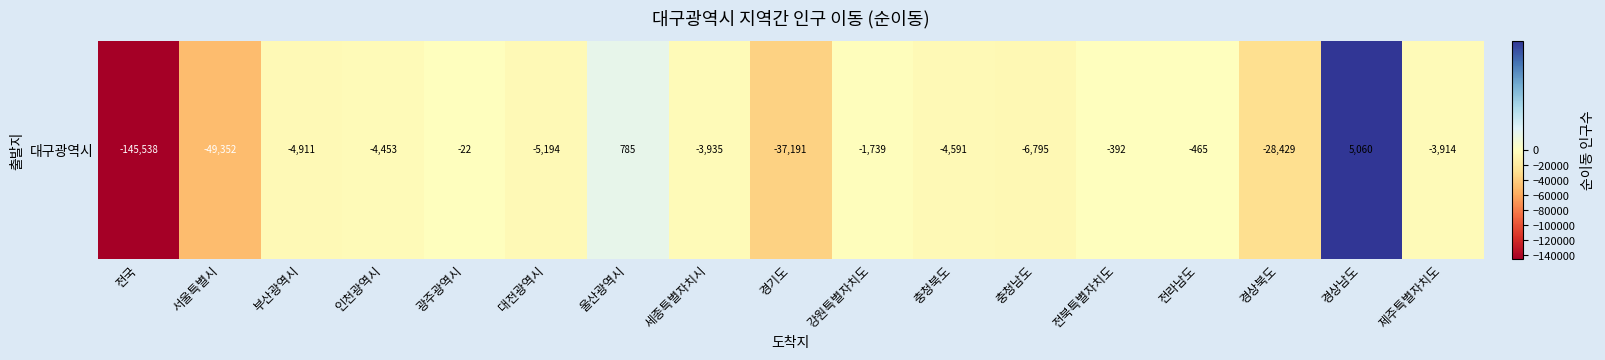

What is the smallest value displayed?

-145538